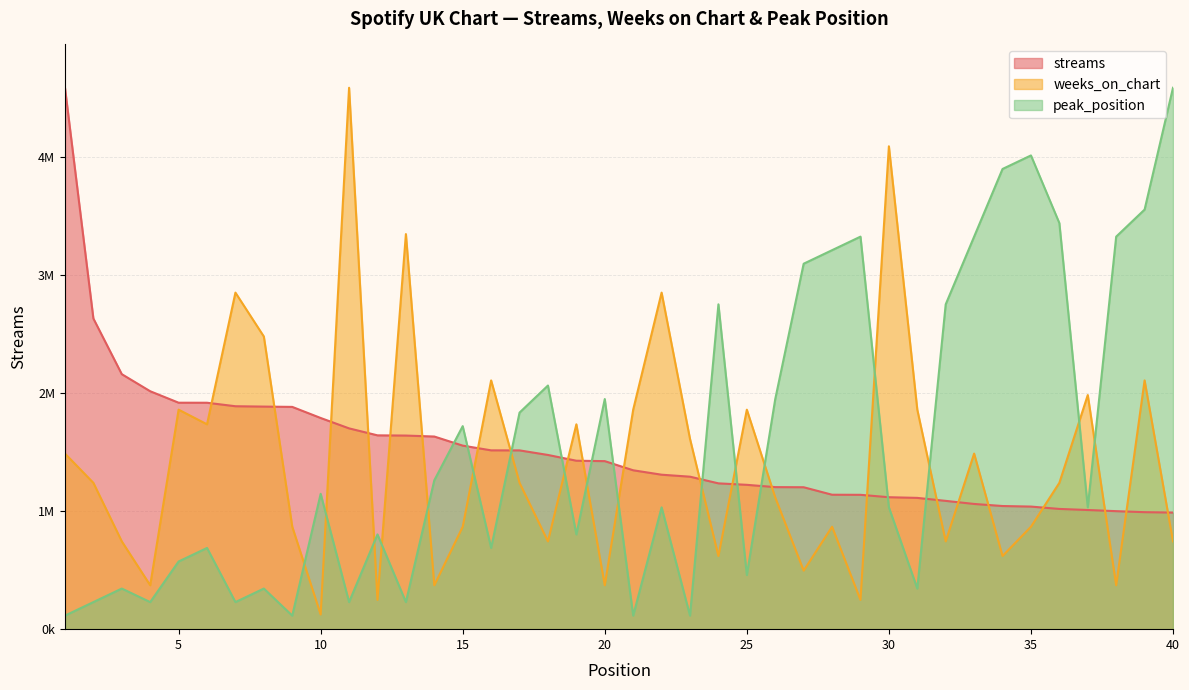

How many intersections are there between peak_position and streams?

11